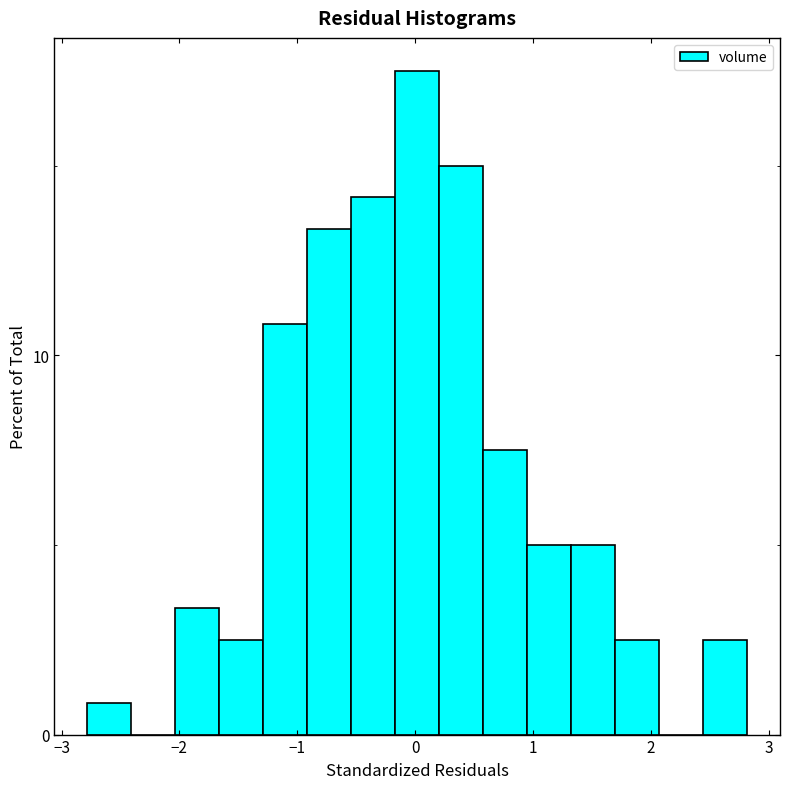

Around what value on the x-axis is the tallest bar? Give the approximate position of its centre, as read against the axis.

0.0